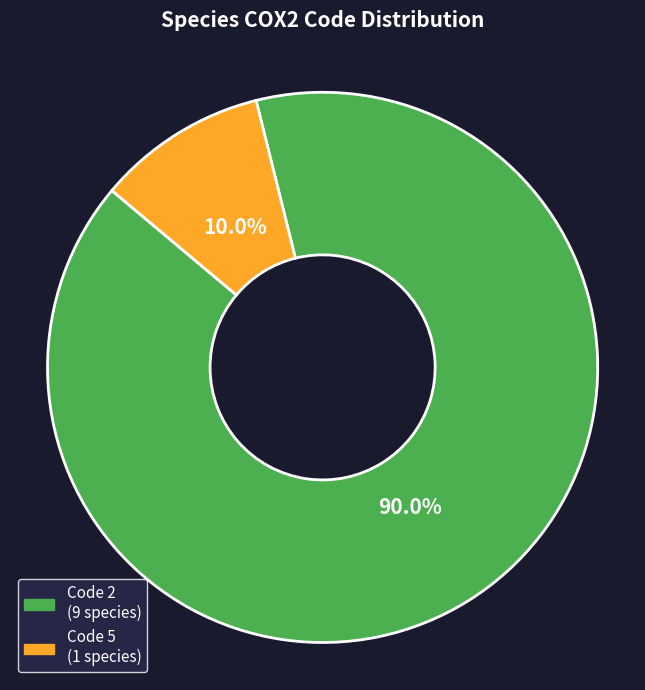

Is there any slice that represents more than half of the pie?

Yes